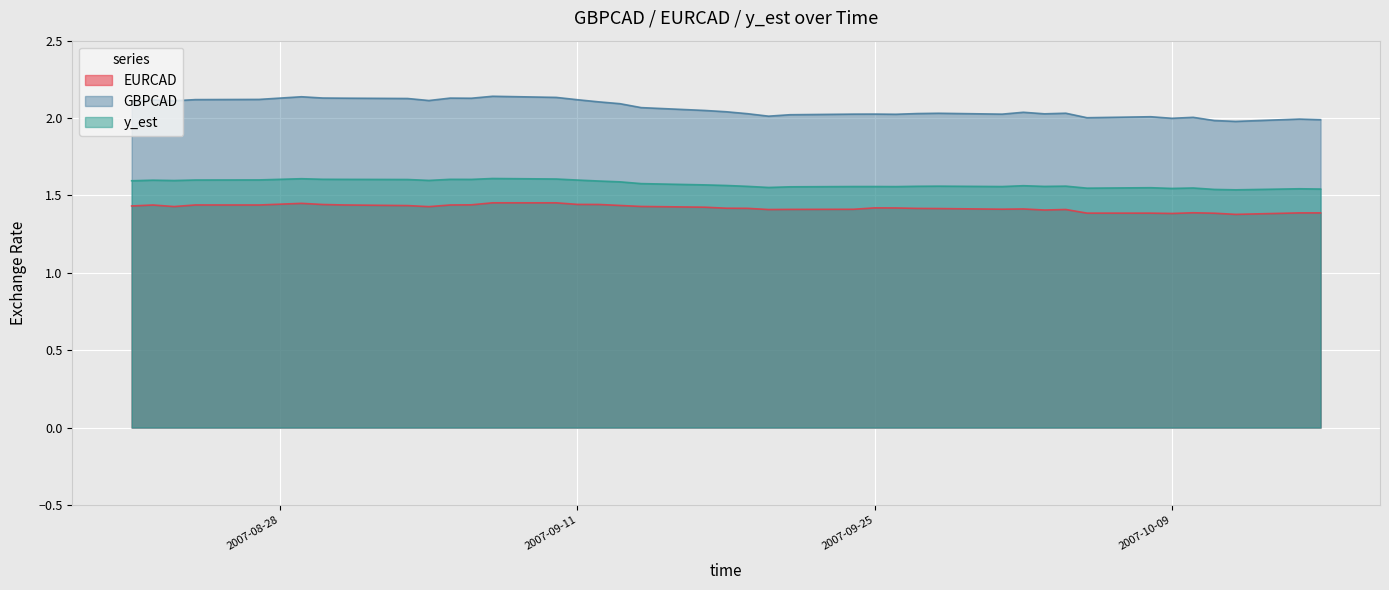

What is the average value of the EURCAD series?

1.4